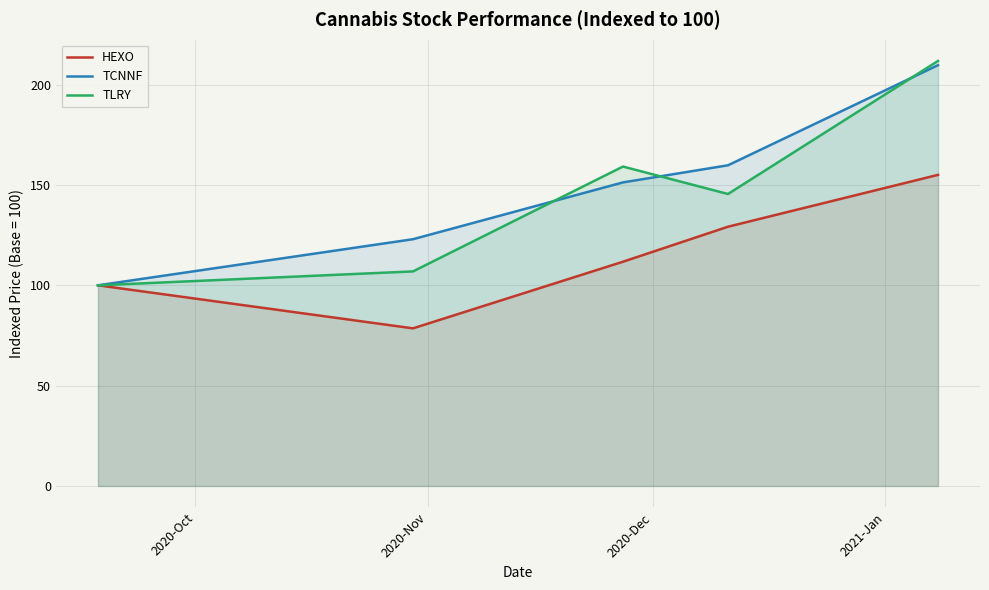

What is the difference between the maximum and minimum values in the TCNNF series?

109.7